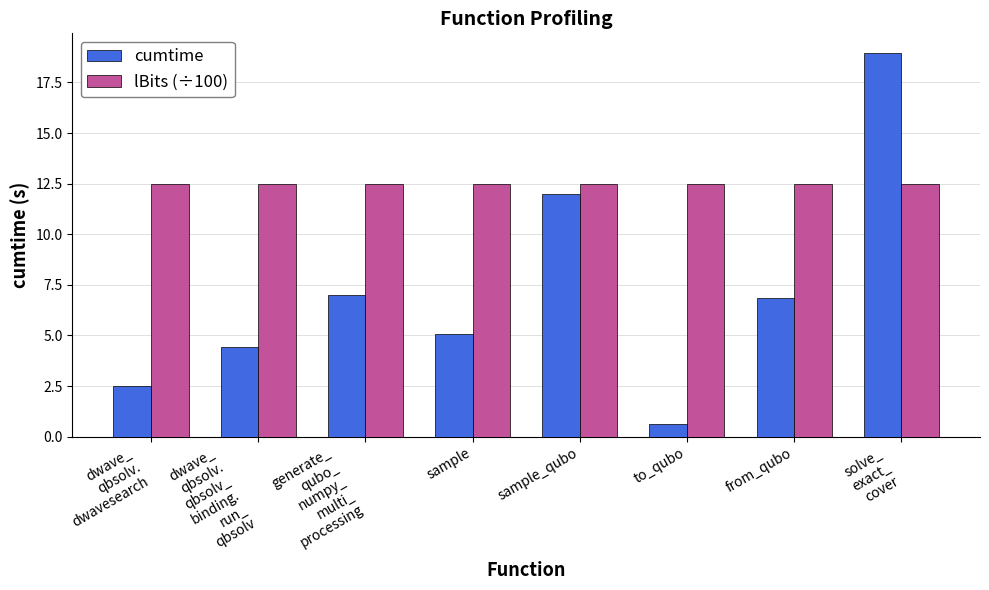

Between sample_qubo and from_qubo, which series saw the biggest shift?

cumtime